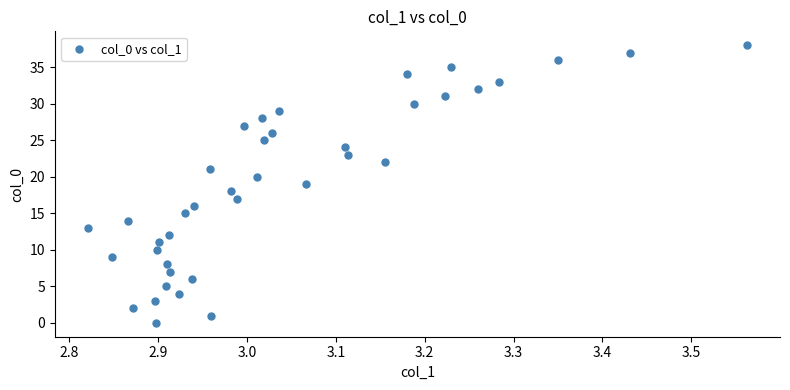

What is the range of Y values (max minus min)?

38